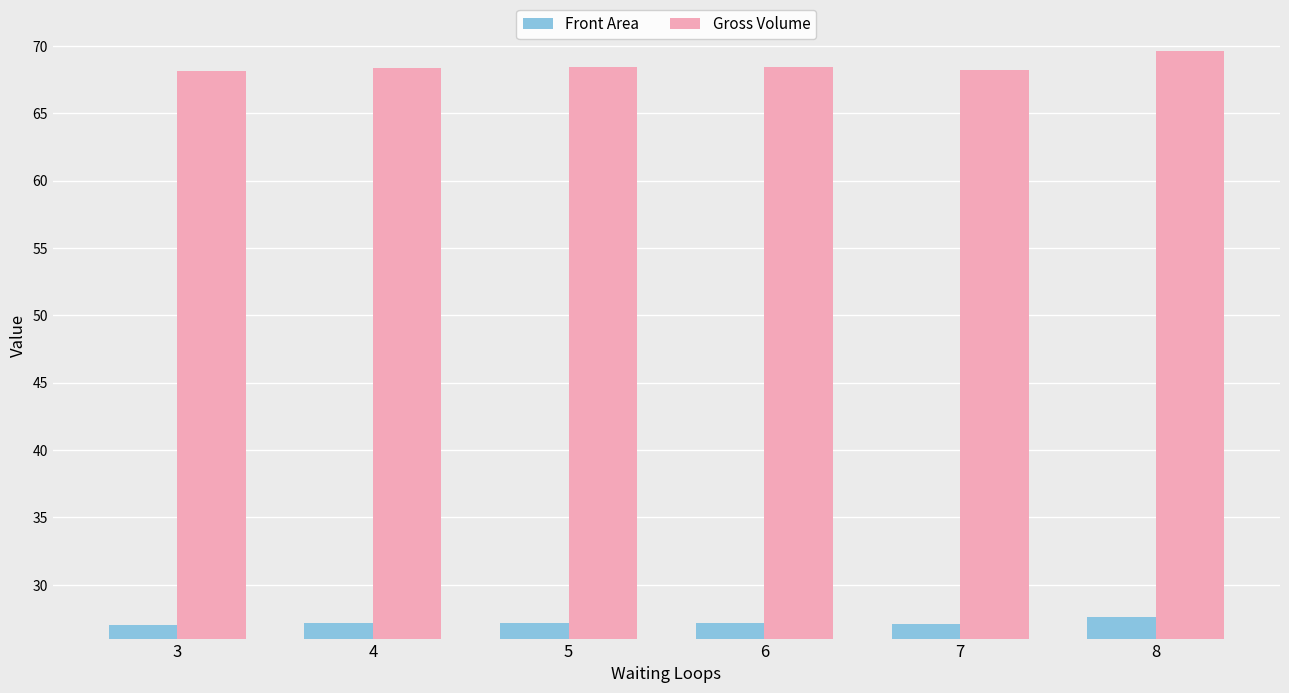

How many categories are shown in the chart?

6